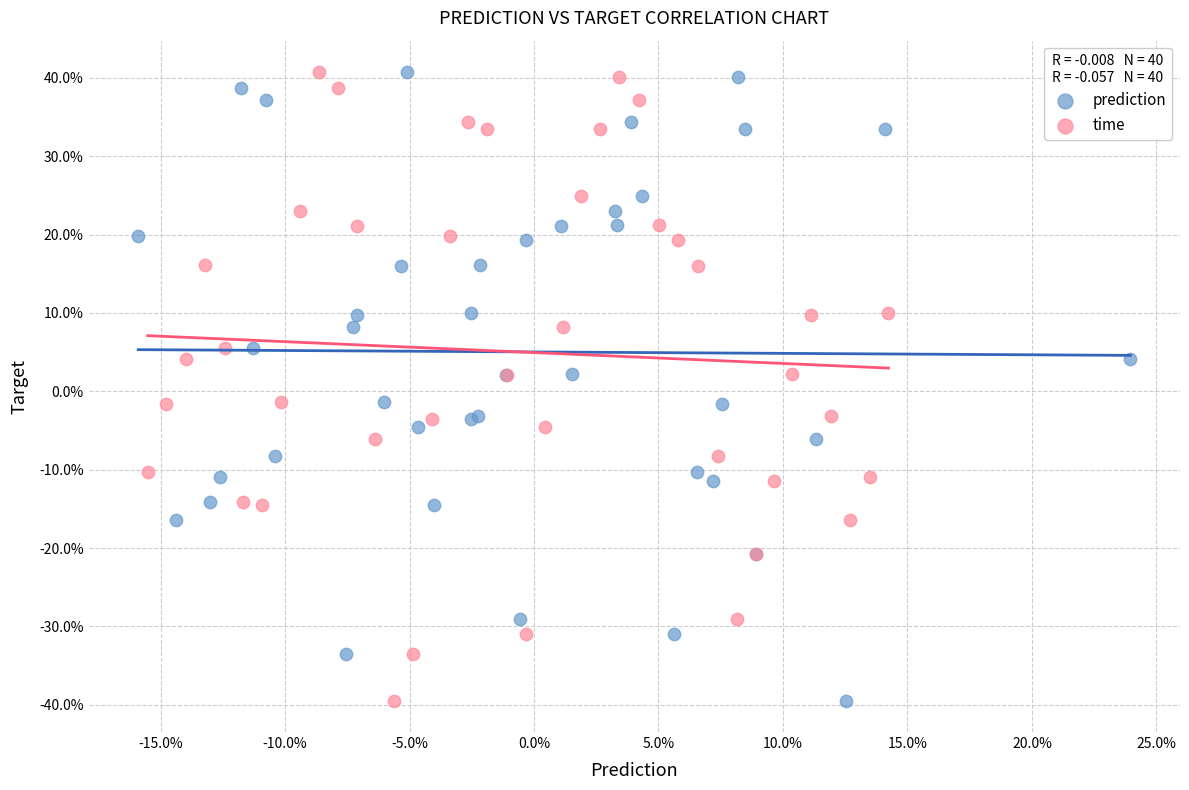

What are all the series names shown in the legend?

prediction, time